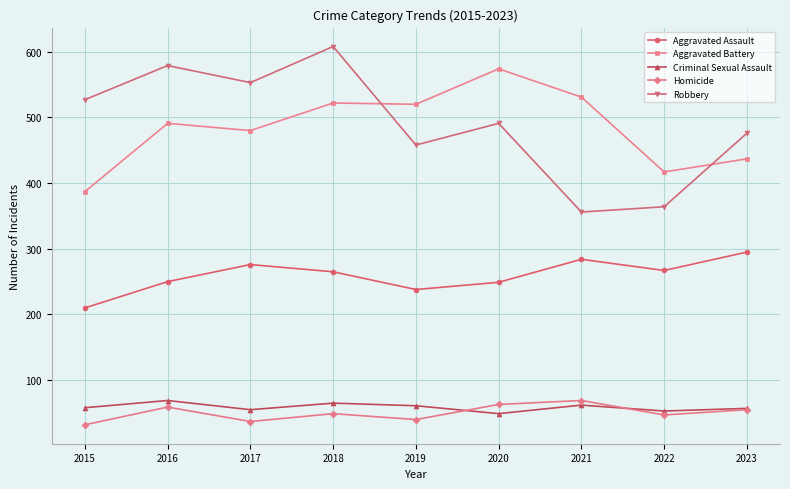

Is it true that Aggravated Battery equals 730 at 2023?

False